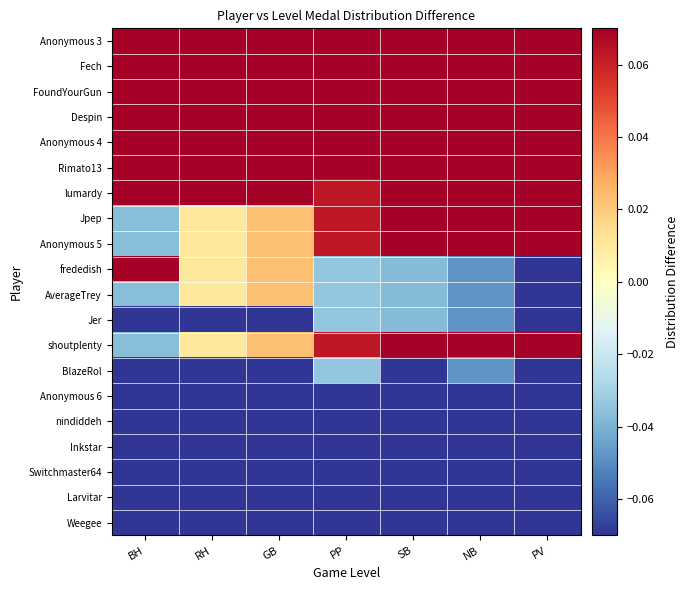

How many data points does each series have?

7